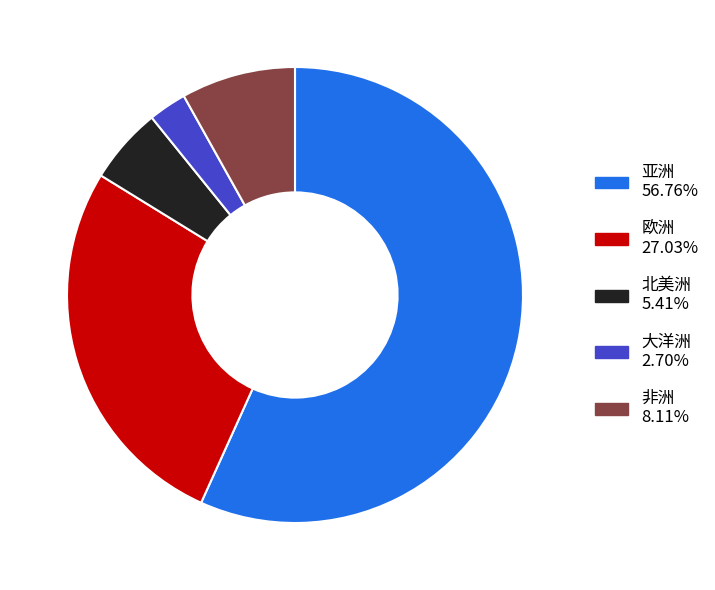

Do 北美洲 5.41% and 欧洲 27.03% together represent more than half of the pie?

No